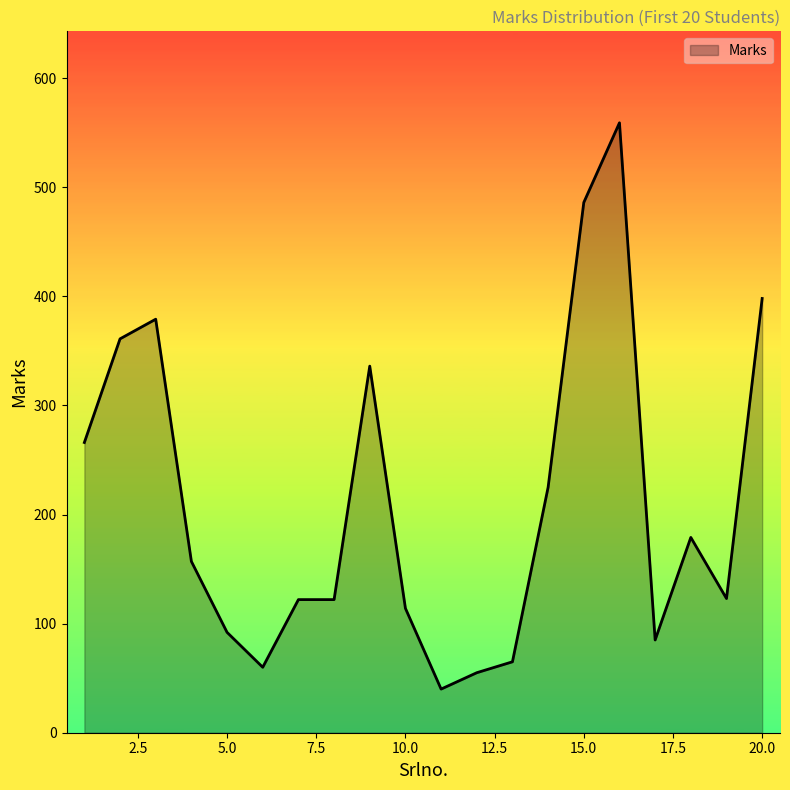

What is the sum of all values?

4224